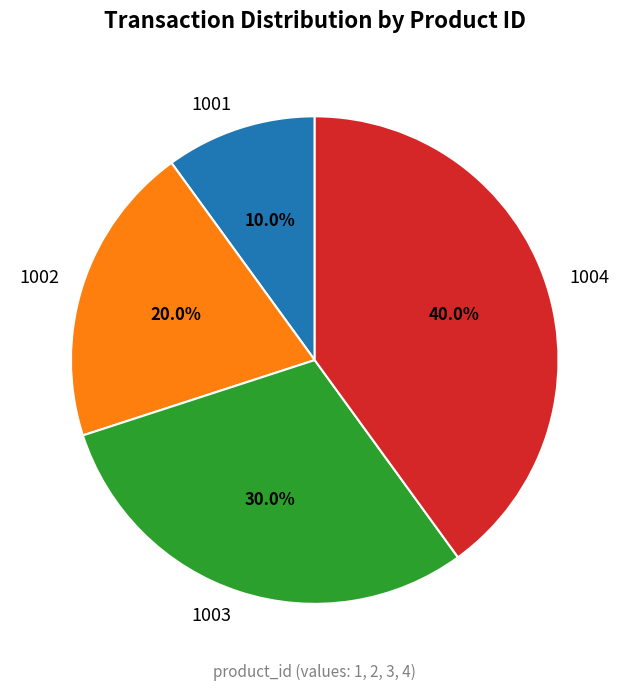

Approximately how many times larger is the value at 1001 compared to 1002?

0.5